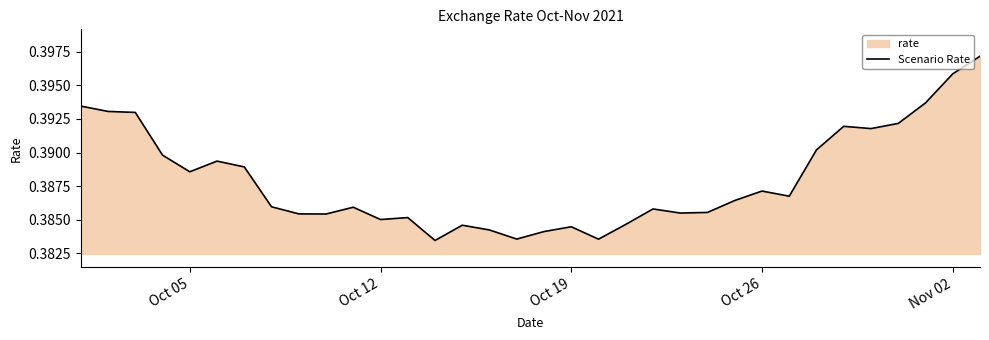

True or false: the data shows 0.1 at 17.

False